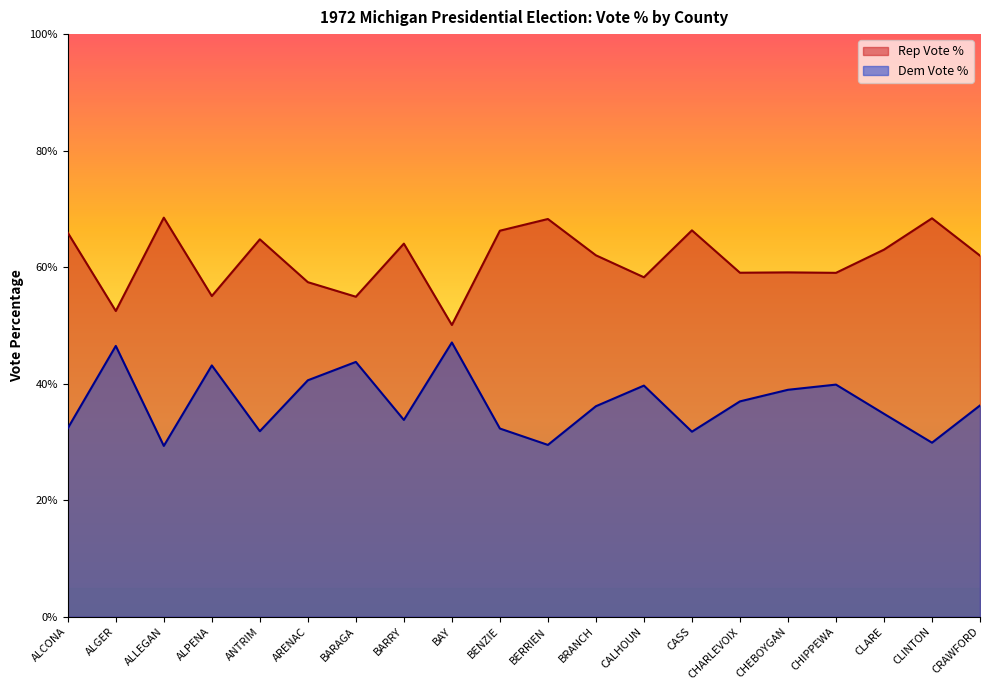

True or false: Rep Vote % and Dem Vote % cross at least once.

False